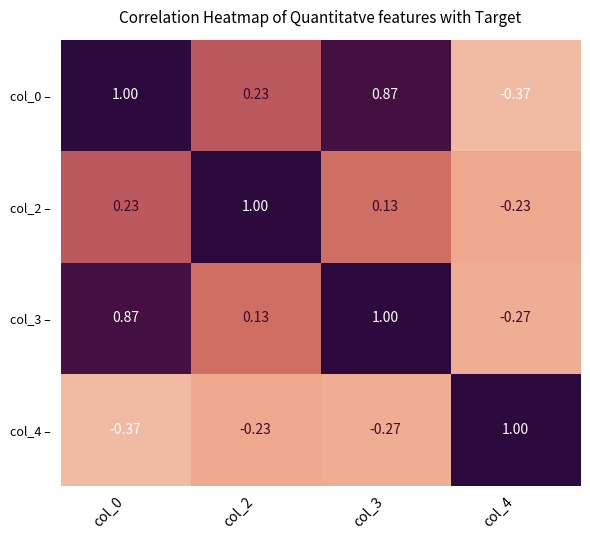

Is the value of col_0 – at col_2 greater than the value of col_4 – at col_3?

Yes